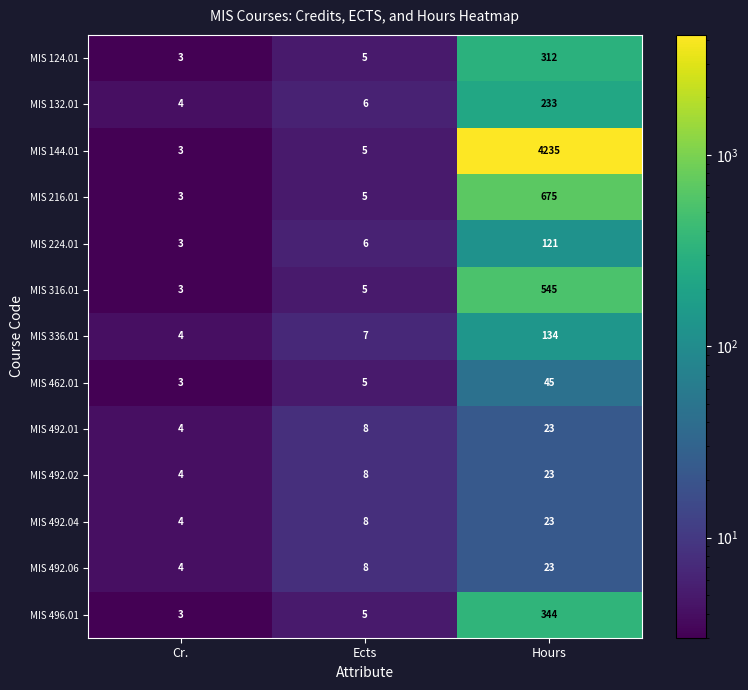

What value does the MIS 316.01 series have at Ects?

5